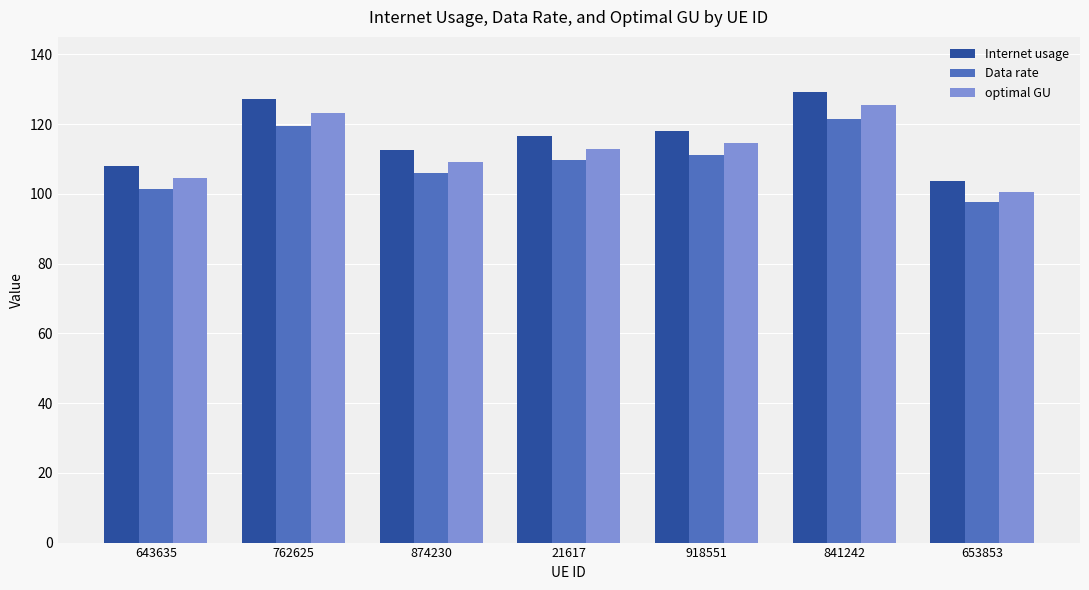

What is the total value across all series at 918551?

343.7